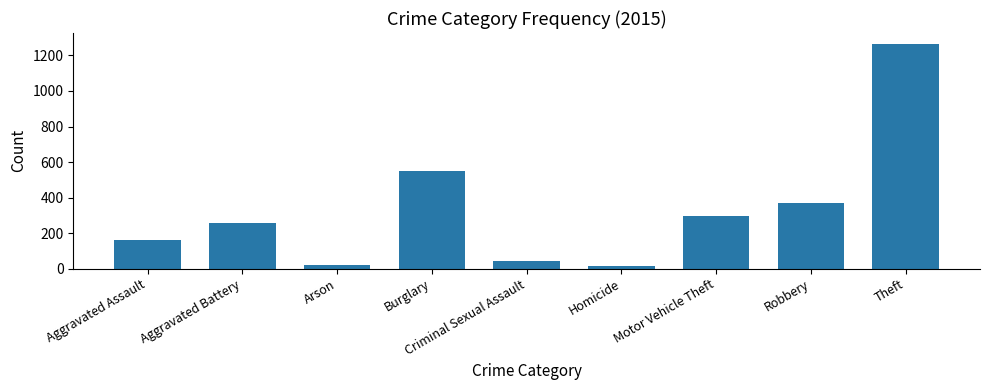

Does the chart contain stacked bars?

No